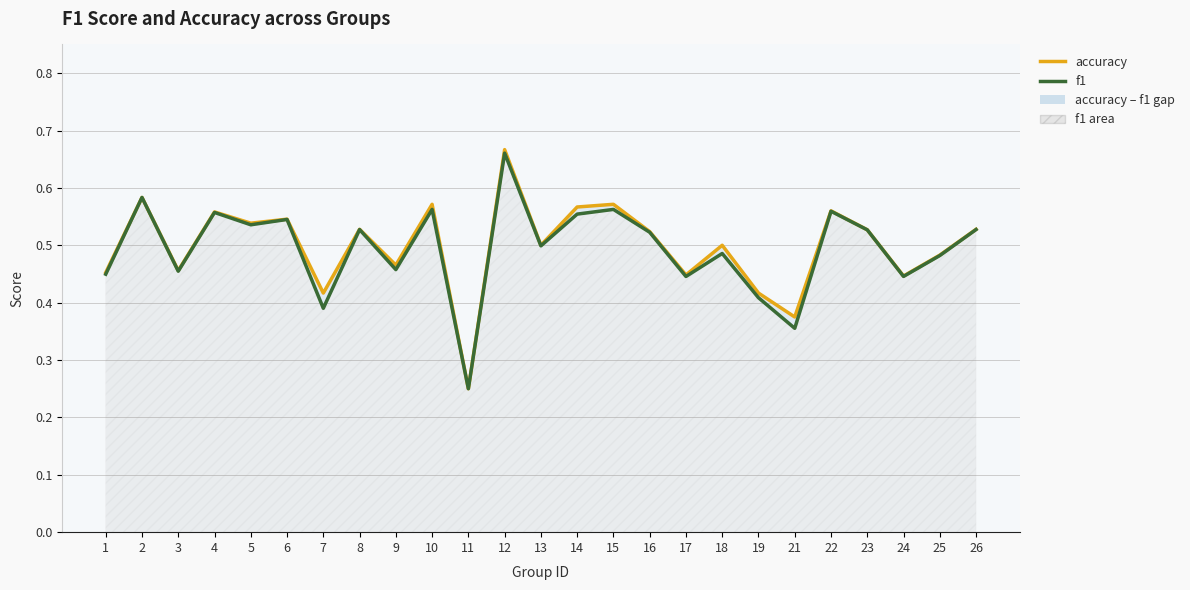

Which series has the largest range (max minus min)?

accuracy